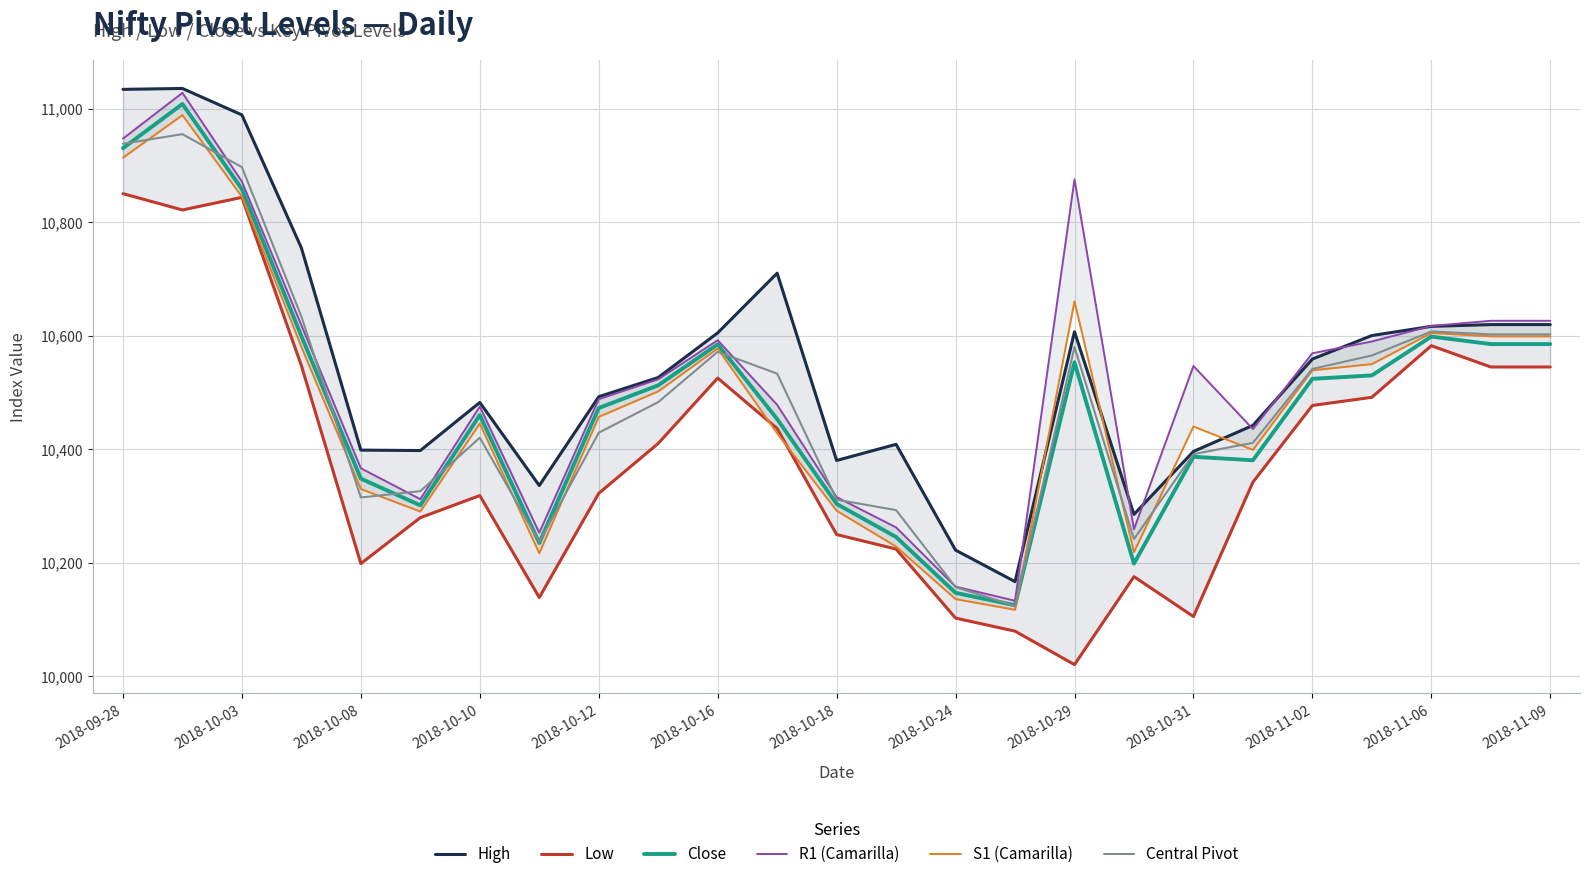

True or false: High and Central Pivot intersect in this chart.

False